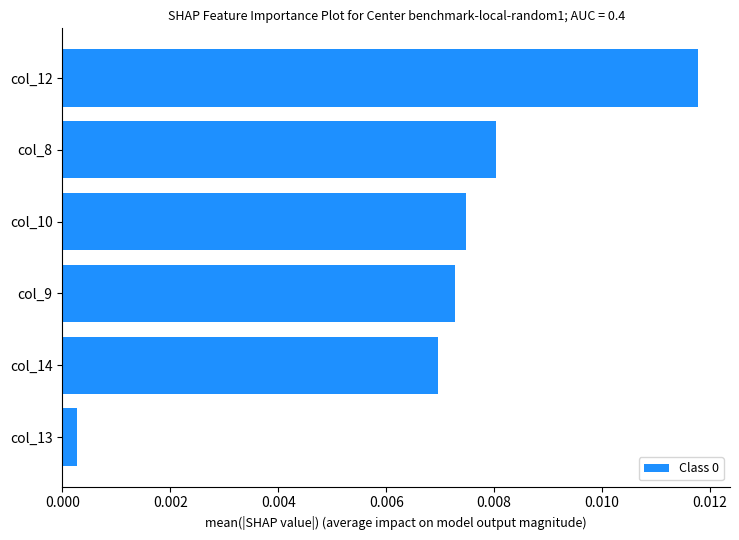

How many data points does each series have?

6